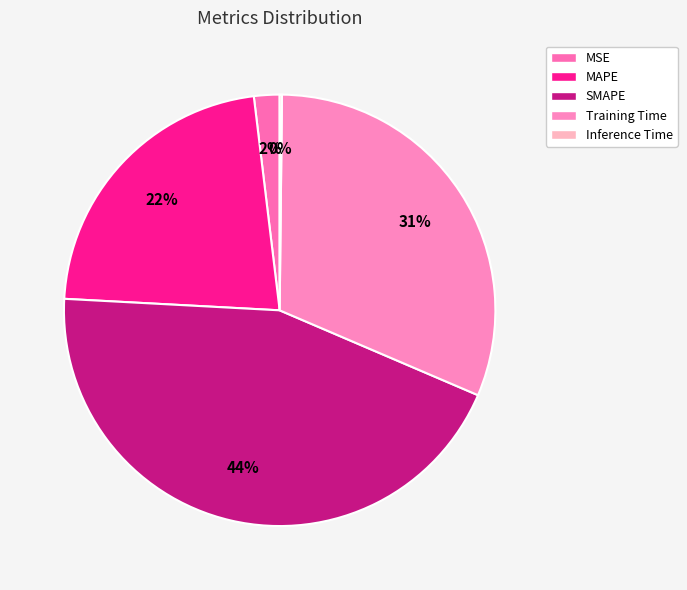

Does SMAPE account for over 50% of the chart?

No